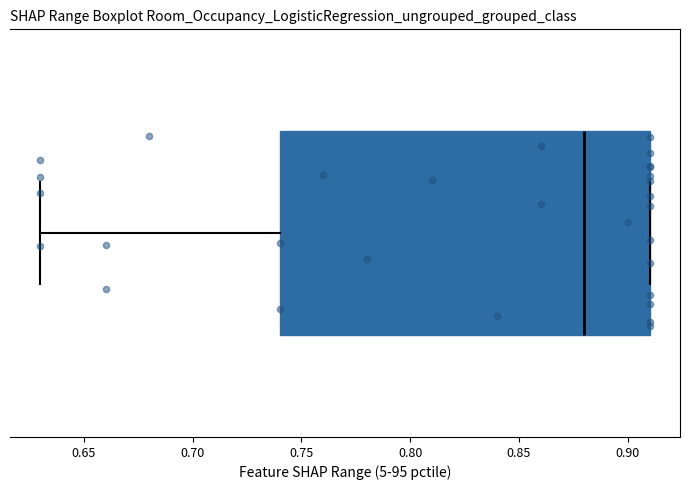

Read this box plot against the x-axis: the position of the median line, the range covered by the box, and the ends of both whiskers. The values are not printed on the chart, so give them approximately, as read against the axis.

median 0.88, box 0.74 to 0.91, whiskers 0.63 to 0.91